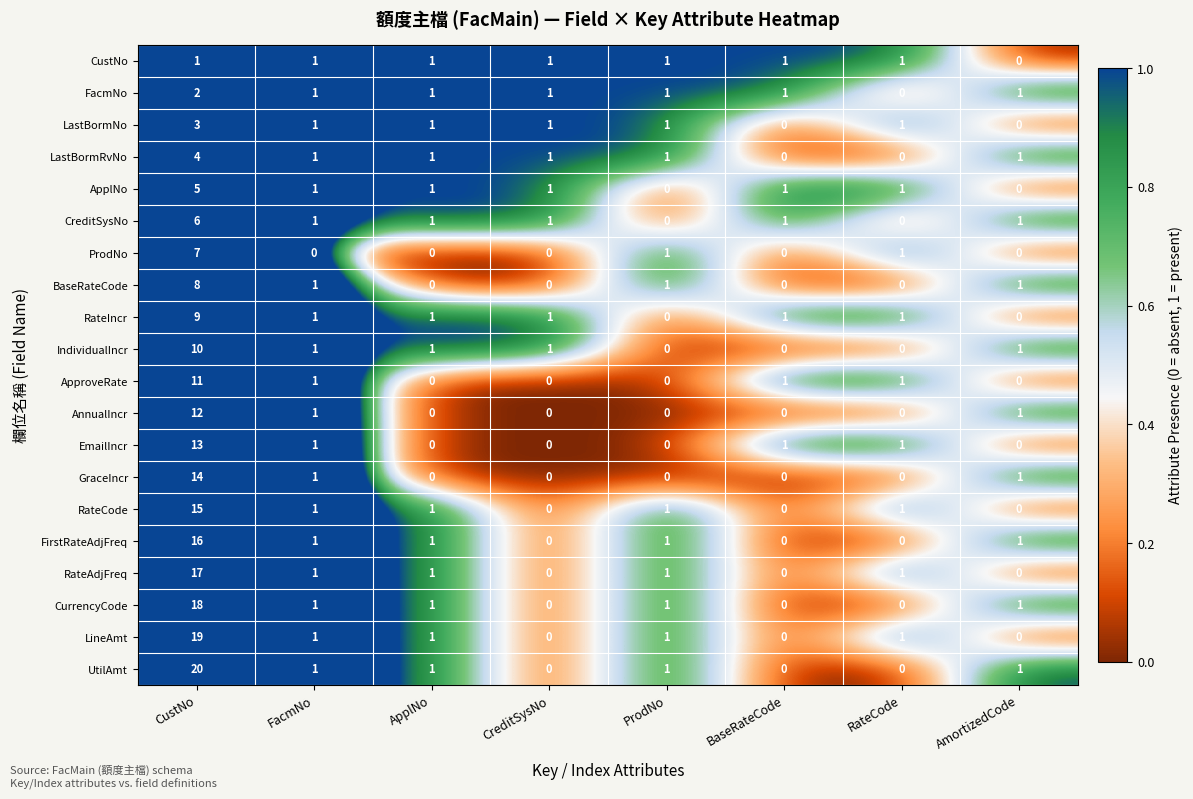

What is the sum of all FacmNo values?

8